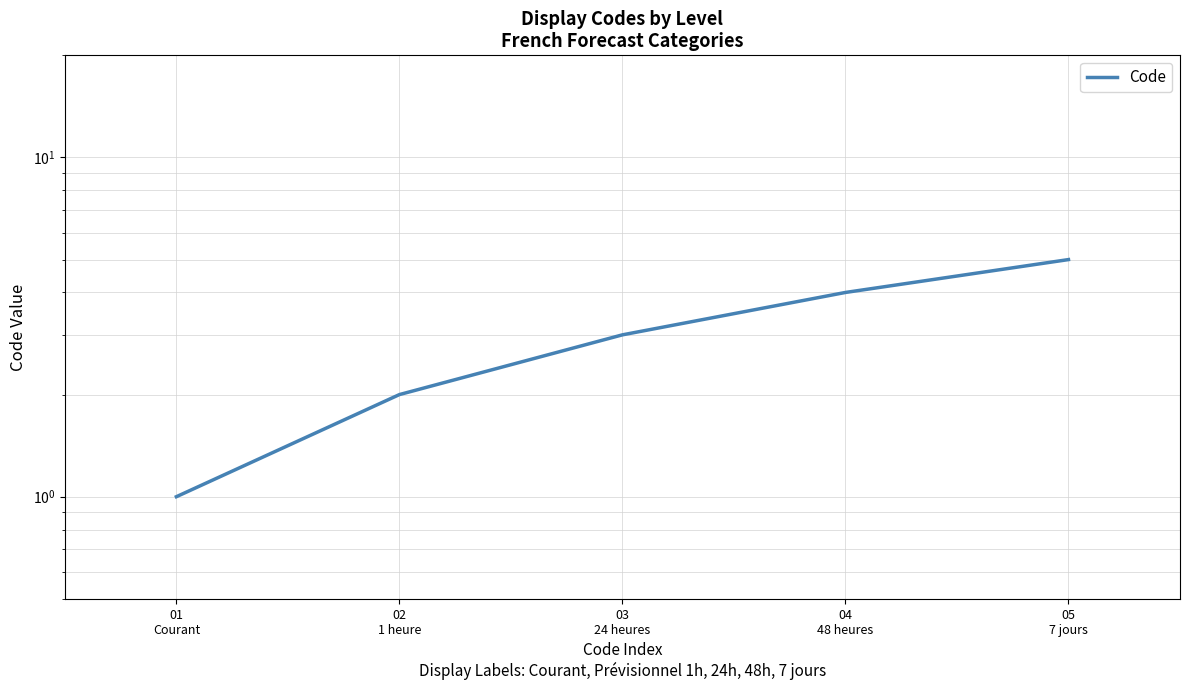

How many values are below 3?

2